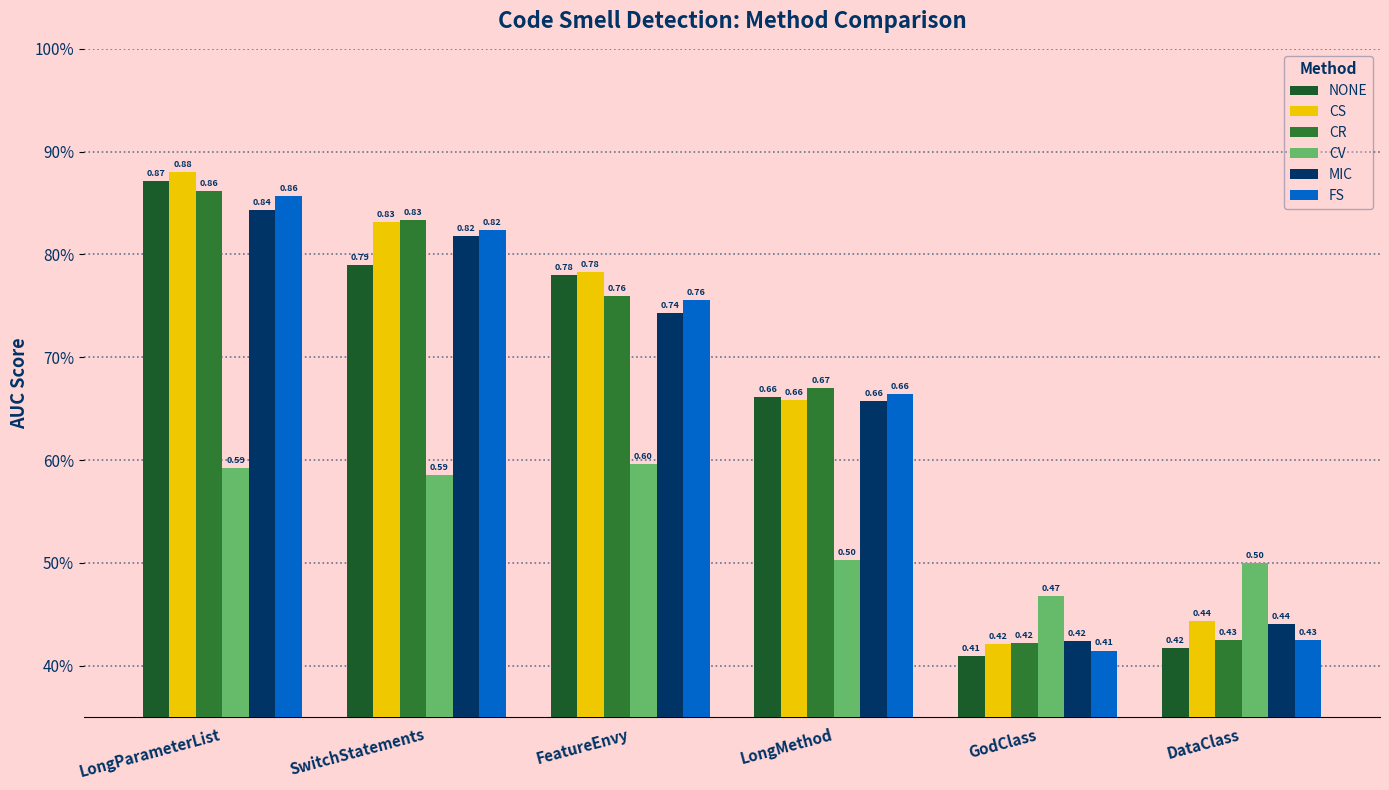

Between DataClass and FeatureEnvy, which is larger?

FeatureEnvy